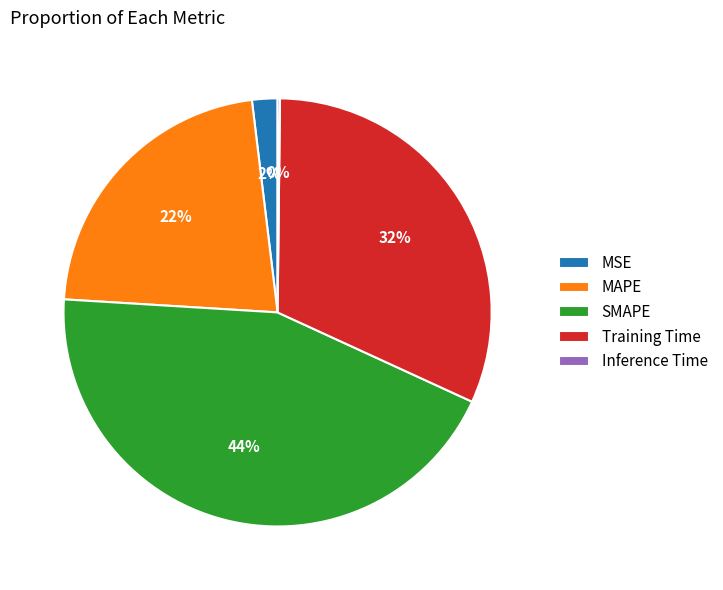

Between MAPE and MSE, which is larger?

MAPE